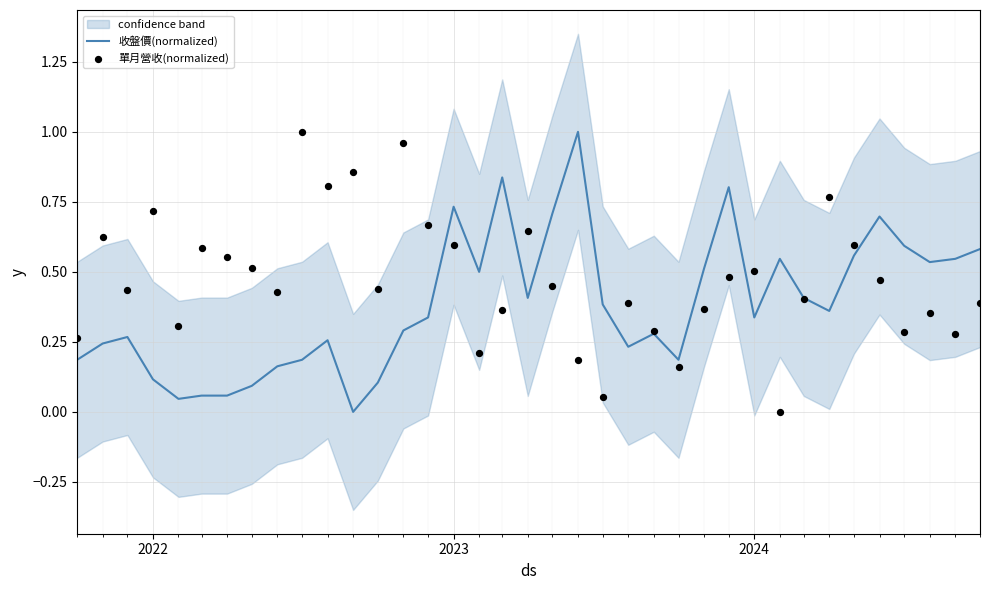

What are all the series names shown in the legend?

收盤價(normalized), 單月營收(normalized)